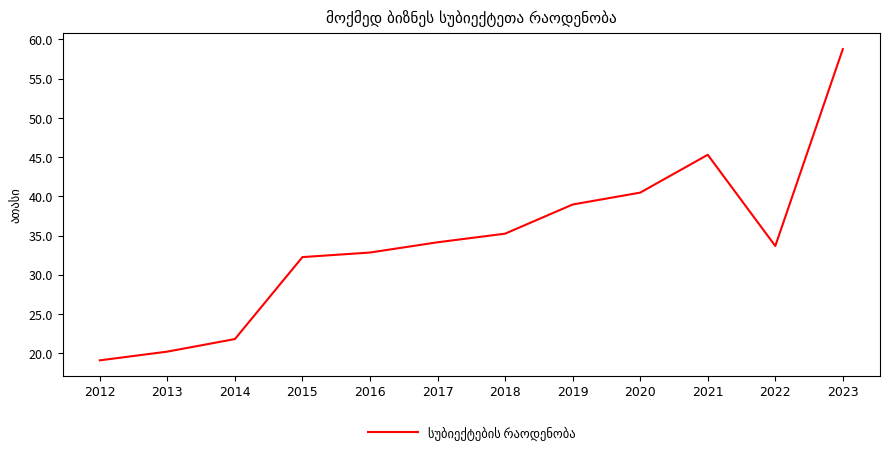

What is the smallest value displayed?

19.1